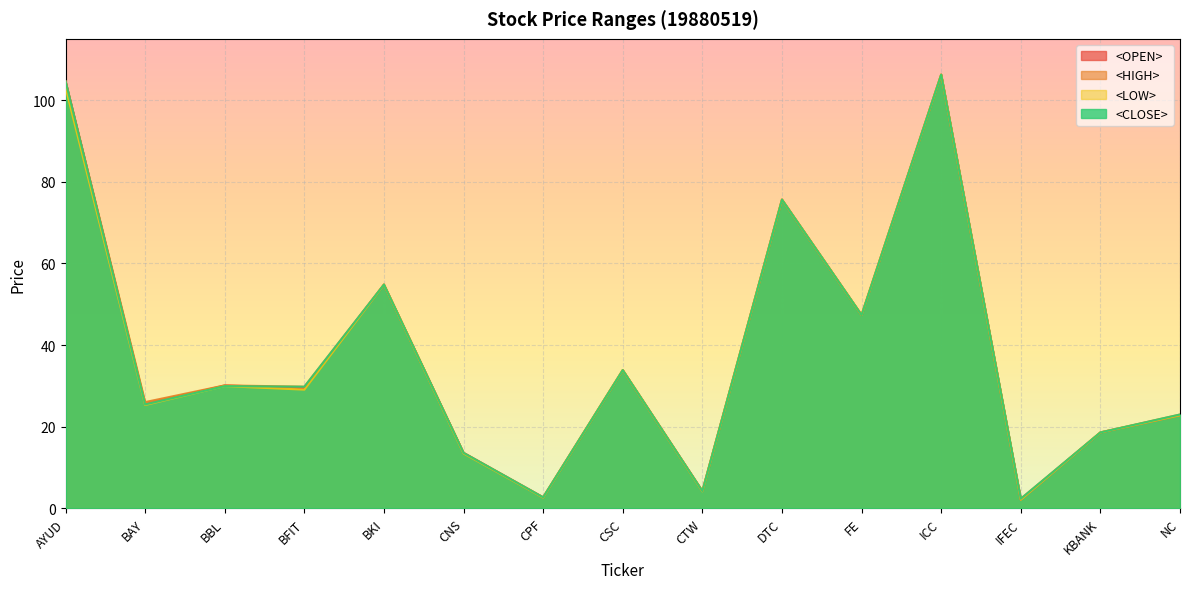

What is the approximate value of <LOW> at DTC?

75.6